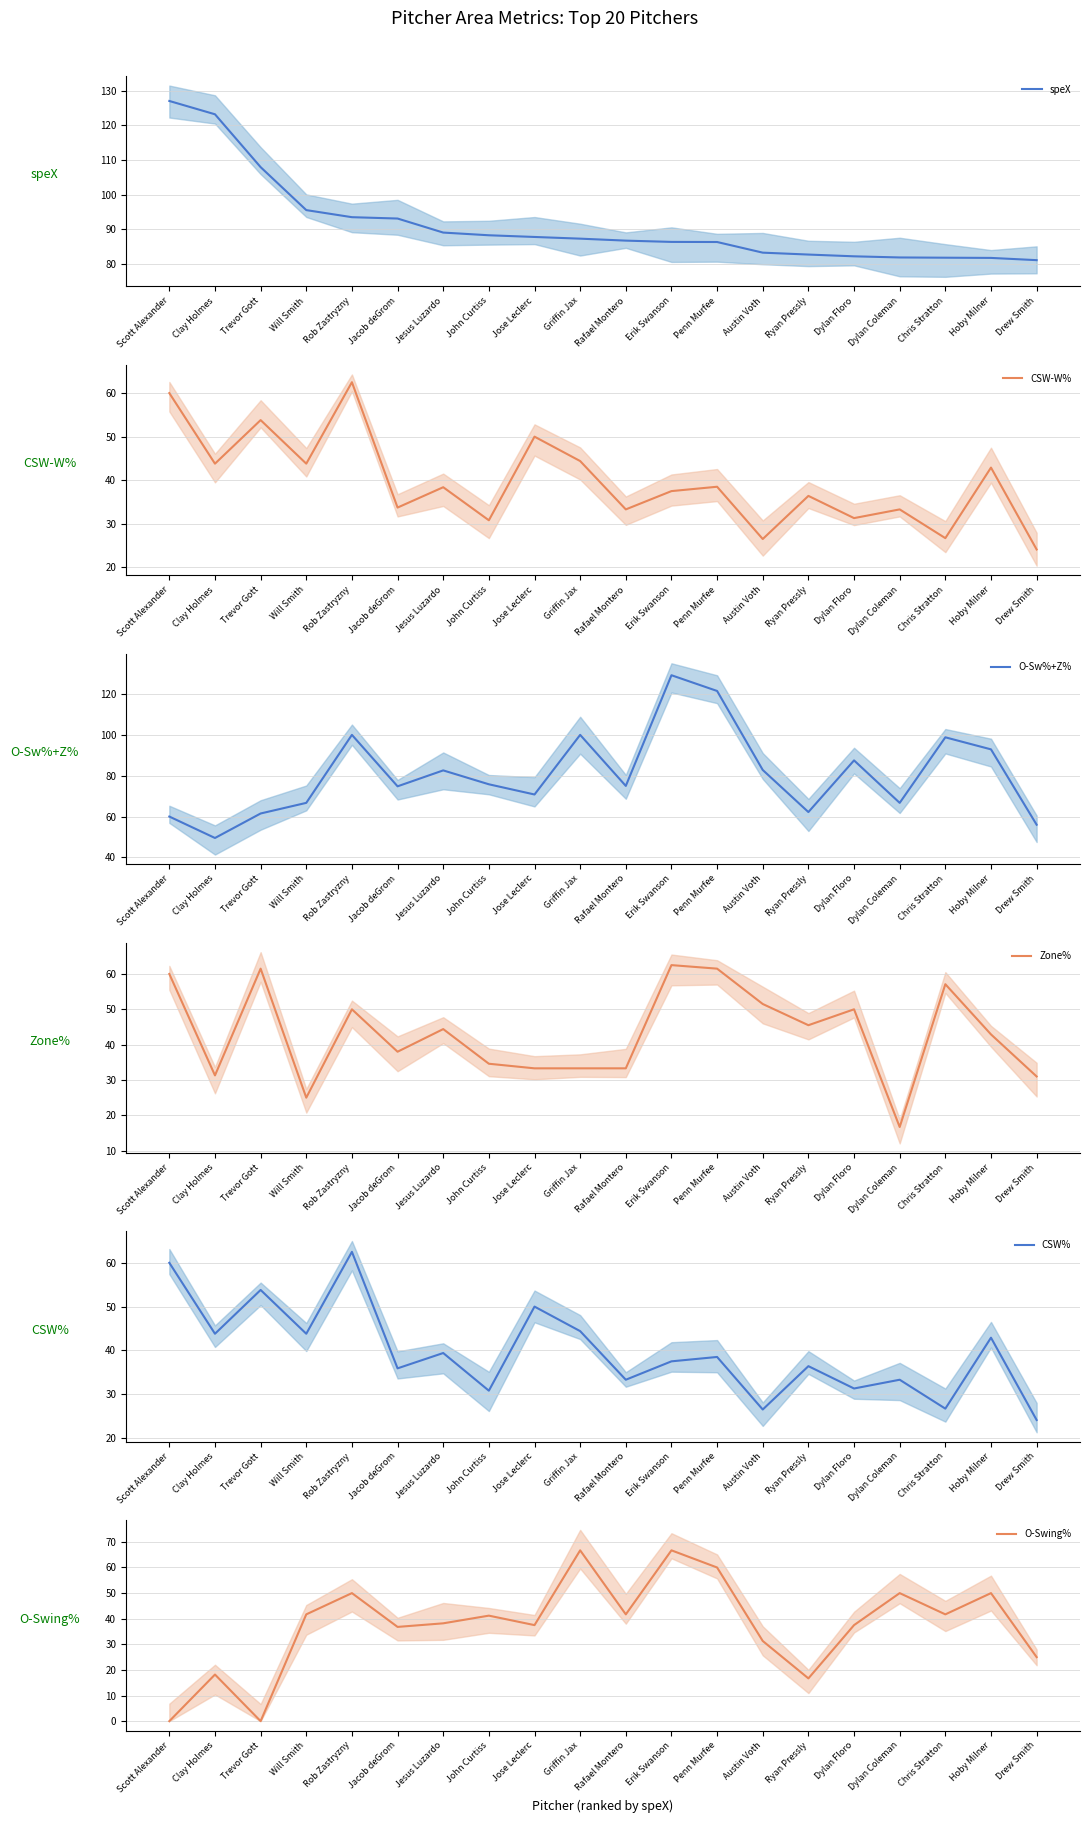

At Rafael Montero, list the series in order from smallest to largest.

CSW-W%, Zone%, CSW%, O-Swing%, O-Sw%+Z%, speX